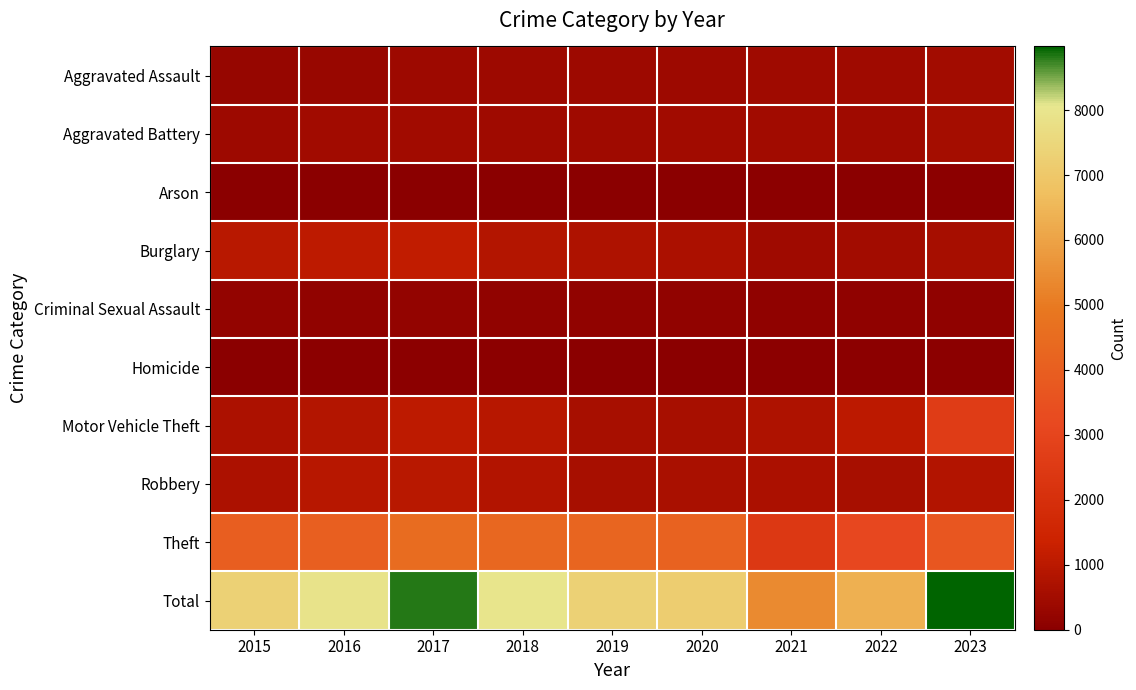

Reading right to left, what are all the values shown in this chart?

Aggravated Assault: 2023=502	2022=431	2021=428	2020=394	2019=404	2018=386	2017=393	2016=299	2015=262
Aggravated Battery: 2023=551	2022=442	2021=456	2020=484	2019=430	2018=450	2017=480	2016=491	2015=390
Arson: 2023=38	2022=25	2021=38	2020=22	2019=22	2018=22	2017=32	2016=35	2015=15
Burglary: 2023=594	2022=523	2021=454	2020=667	2019=761	2018=863	2017=1143	2016=1059	2015=964
Criminal Sexual Assault: 2023=112	2022=107	2021=106	2020=171	2019=173	2018=171	2017=204	2016=159	2015=209
Homicide: 2023=42	2022=47	2021=48	2020=35	2019=21	2018=37	2017=50	2016=48	2015=24
Motor Vehicle Theft: 2023=2597	2022=1030	2021=758	2020=608	2019=612	2018=913	2017=1067	2016=869	2015=736
Robbery: 2023=837	2022=623	2021=668	2020=652	2019=628	2018=826	2017=958	2016=941	2015=732
Theft: 2023=3706	2022=3093	2021=2442	2020=4138	2019=4267	2018=4317	2017=4492	2016=4011	2015=3990
Total: 2023=8979	2022=6321	2021=5398	2020=7171	2019=7318	2018=7985	2017=8819	2016=7912	2015=7322